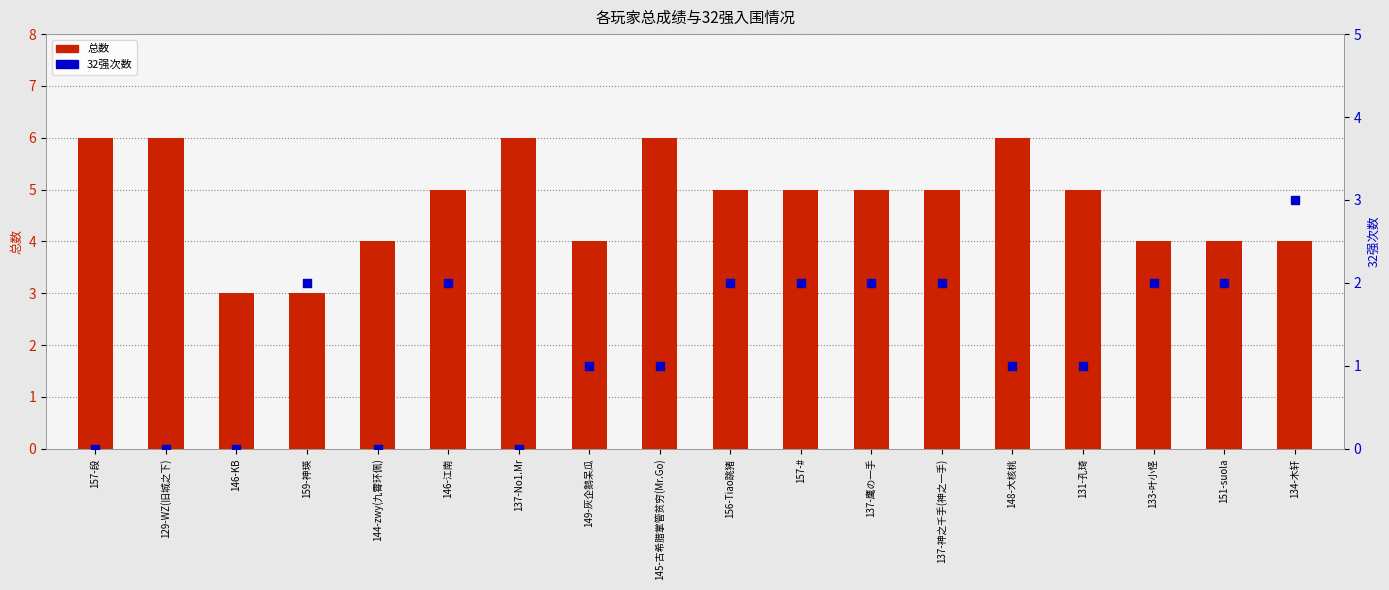

Which series has the largest total across all categories?

总数